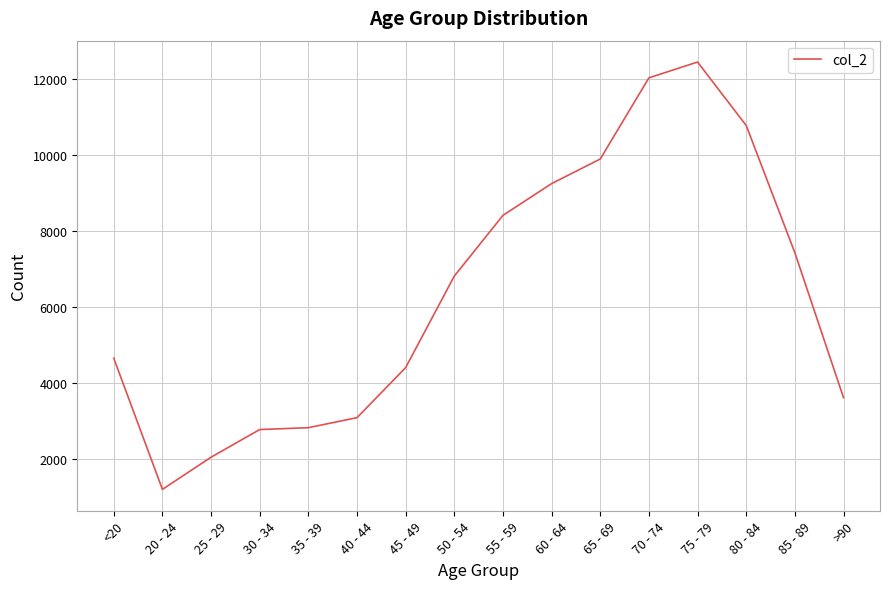

Between 30 - 34 and 65 - 69, which is larger?

65 - 69